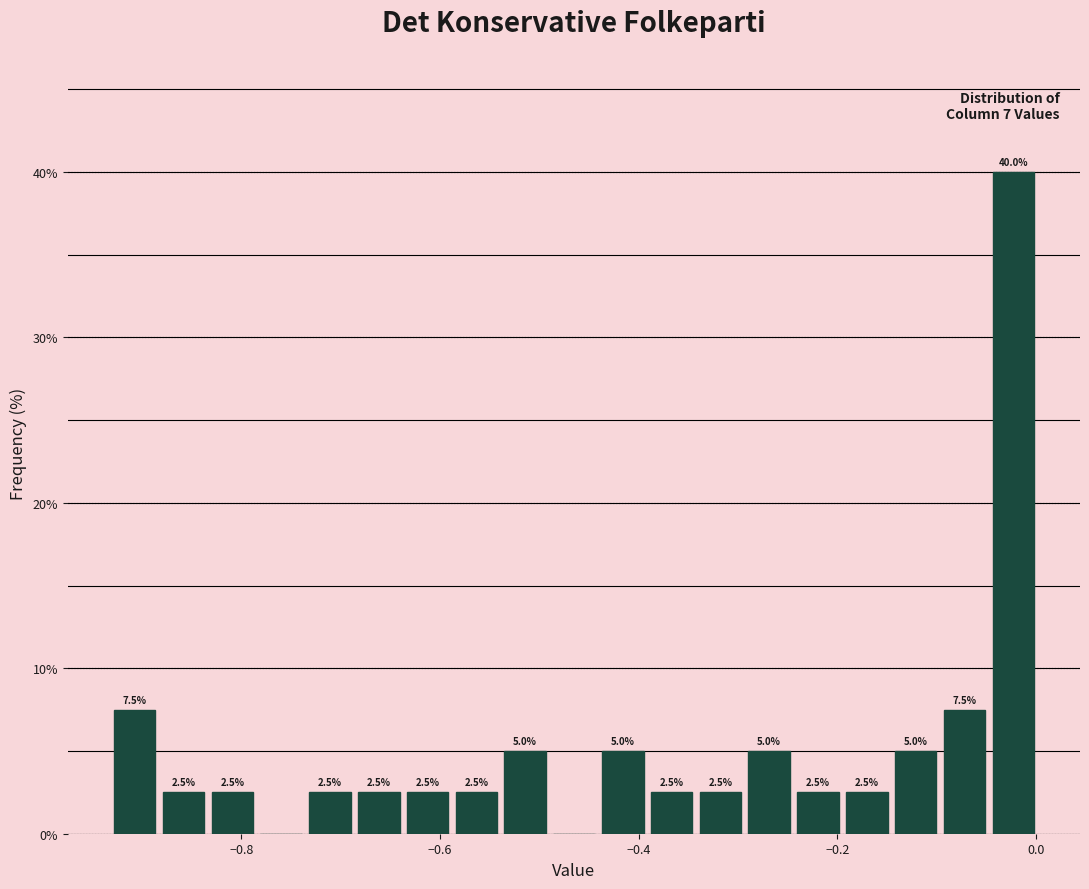

Around what value on the x-axis is the tallest bar? Give the approximate position of its centre, as read against the axis.

-0.02